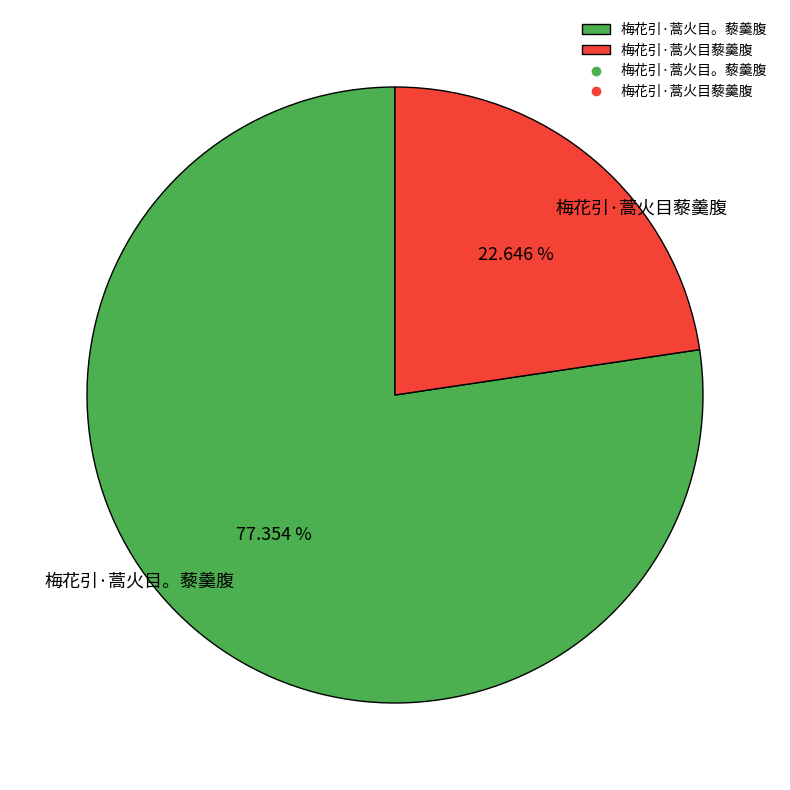

To the nearest percent, what is the difference between the largest and smallest slice percentages?

55%